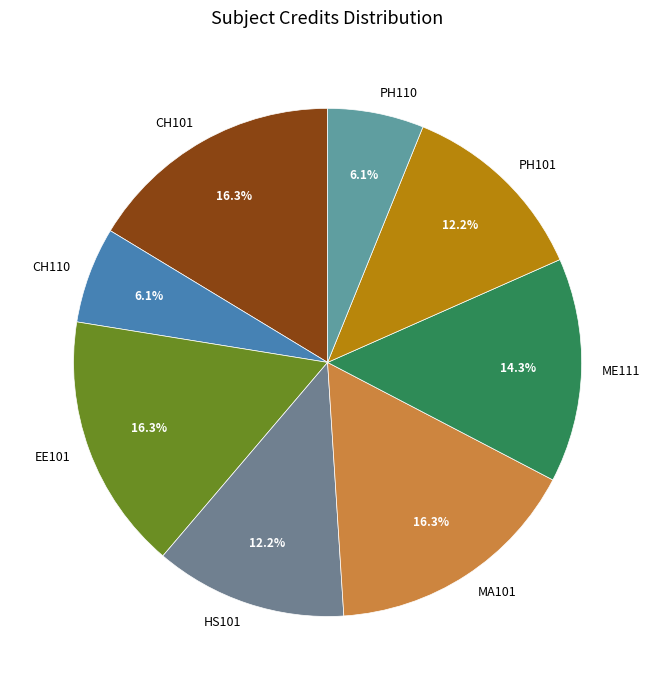

How much of the chart is everything except MA101?

83.7%